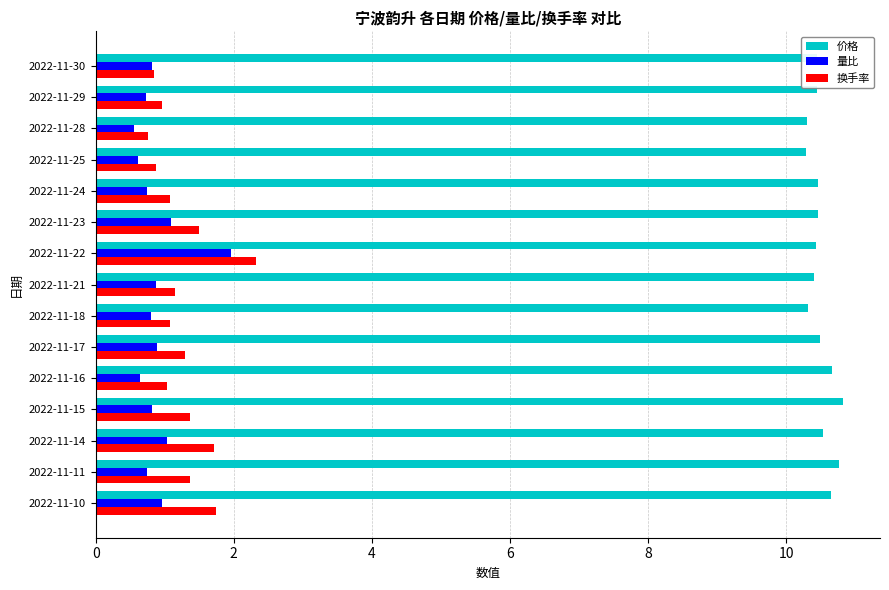

At how many categories does at least one series exceed 8?

15